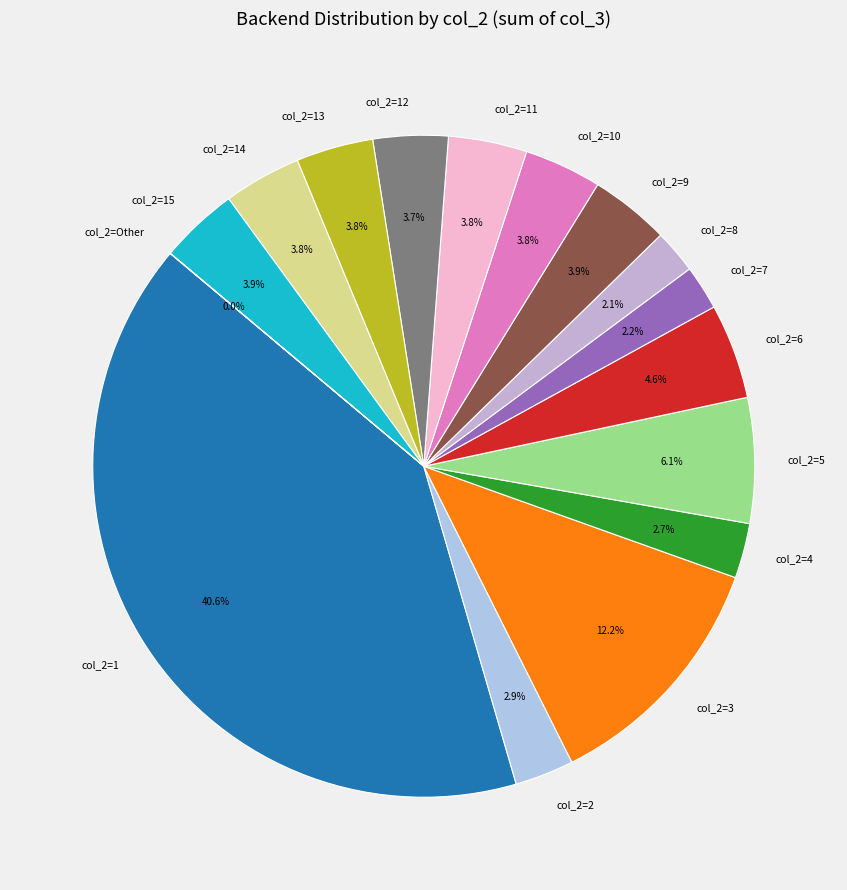

What portion of the pie excludes col_2=9?

96.1%